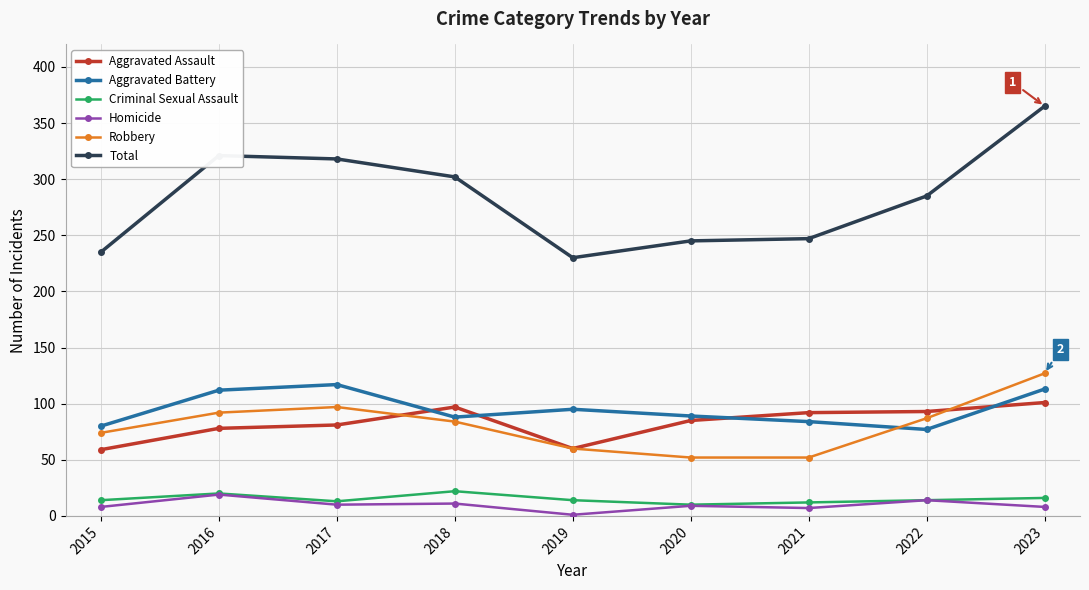

Which category has the highest value across all series?

2023